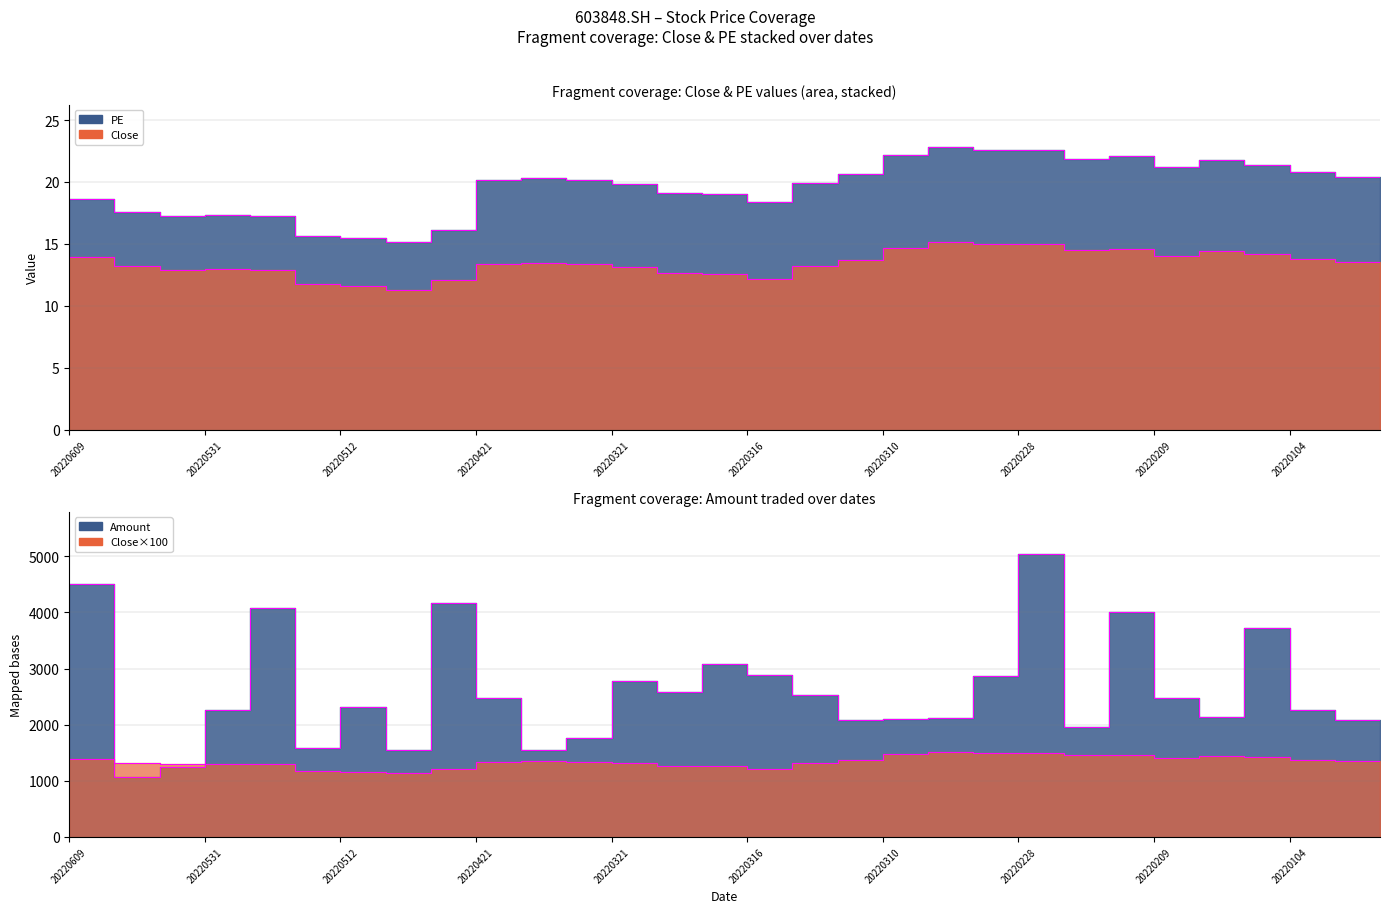

What is the spread (max minus min) of values at 20220421?

4150.1